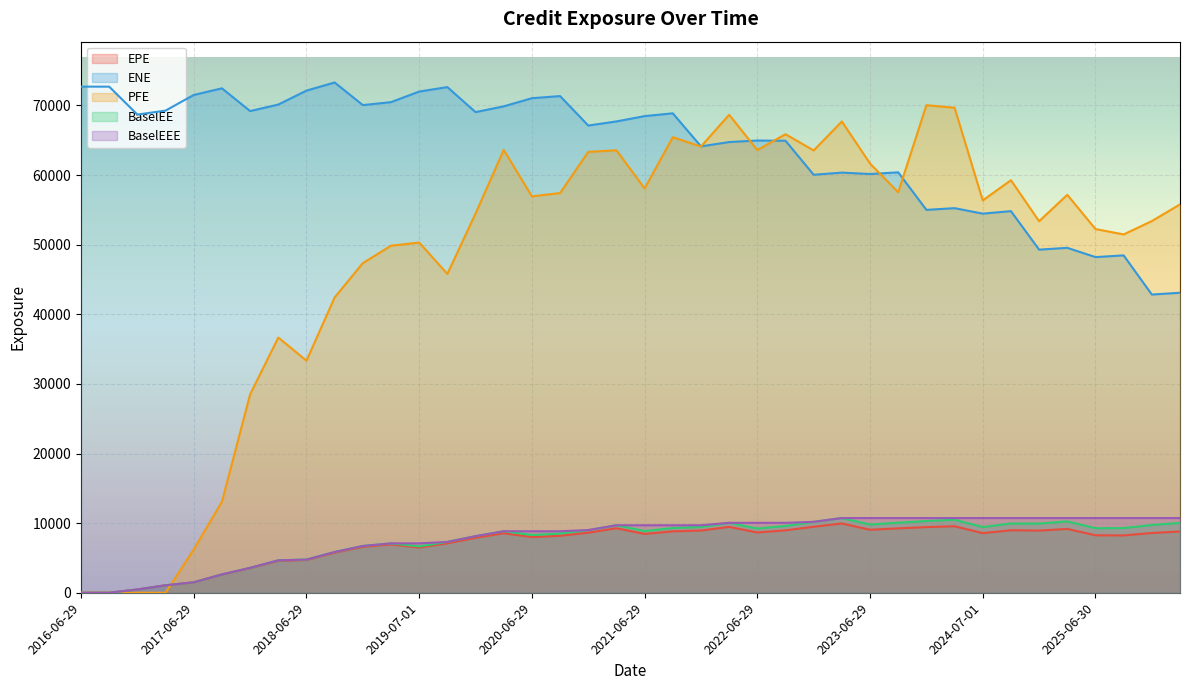

True or false: BaselEE and BaselEEE intersect in this chart.

False